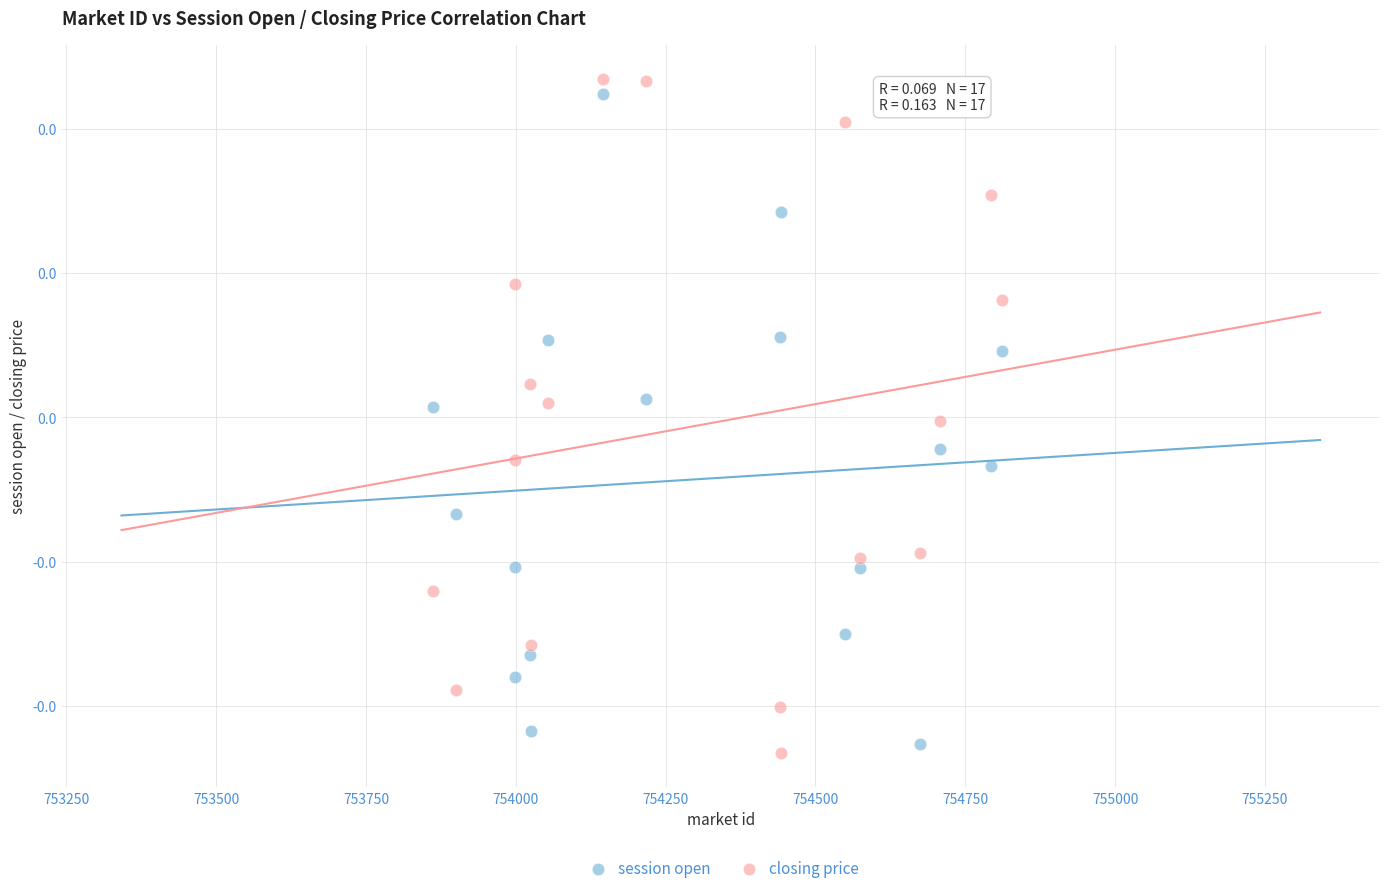

What are all the series names shown in the legend?

session open, closing price